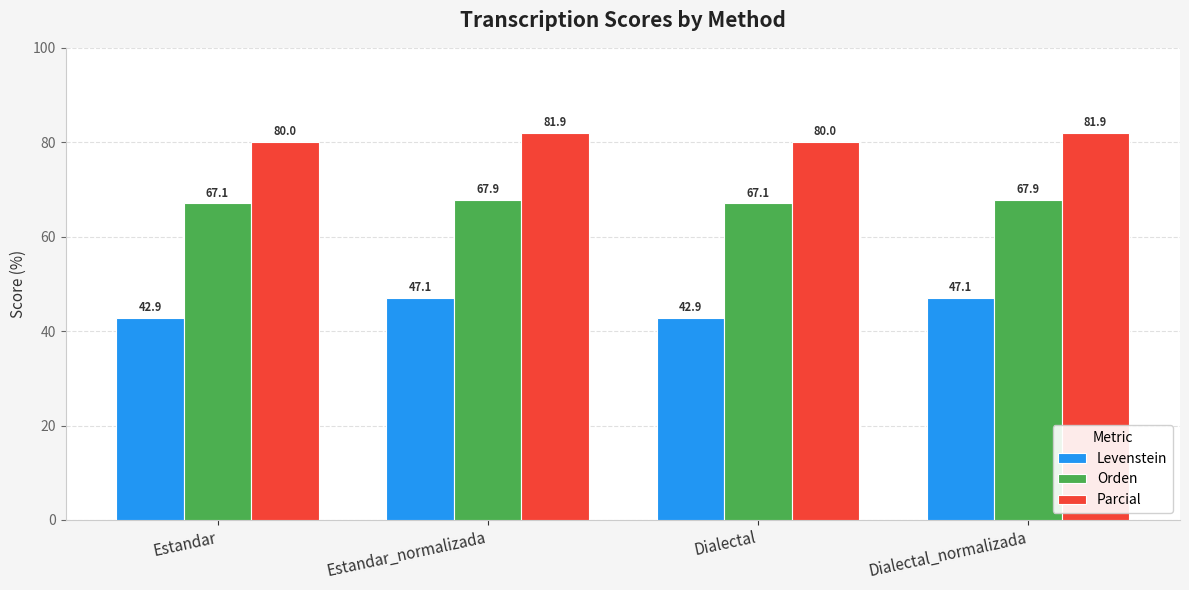

What is the difference between the highest and lowest values at Dialectal?

37.1